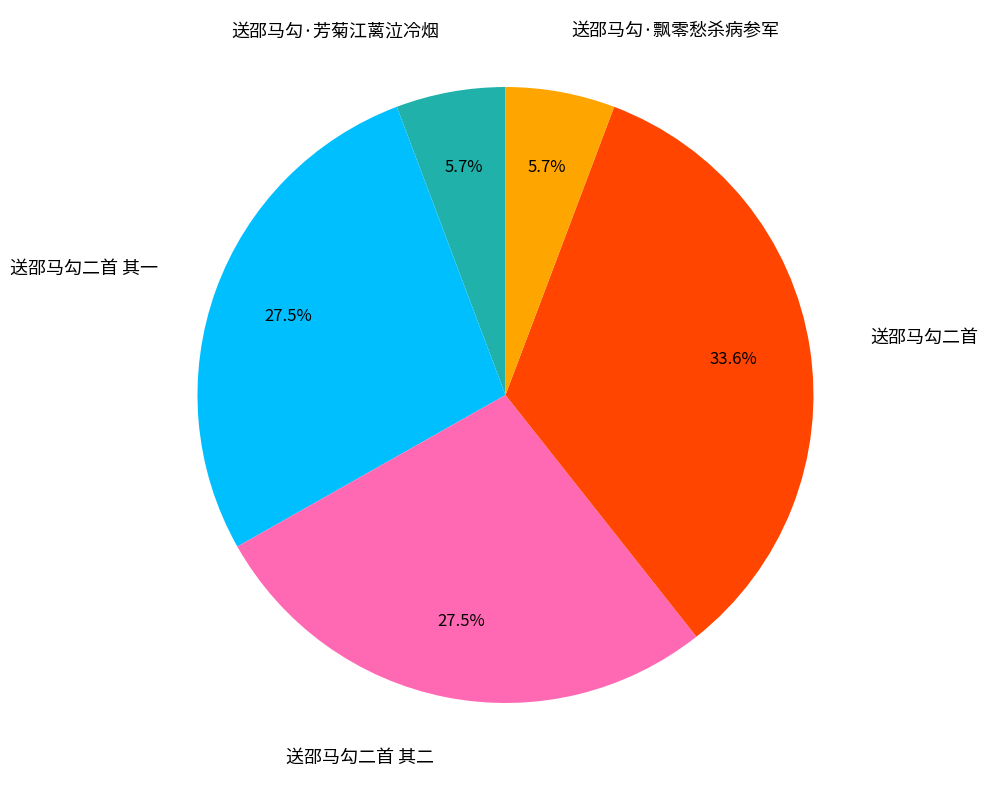

Is there any slice that represents more than half of the pie?

No